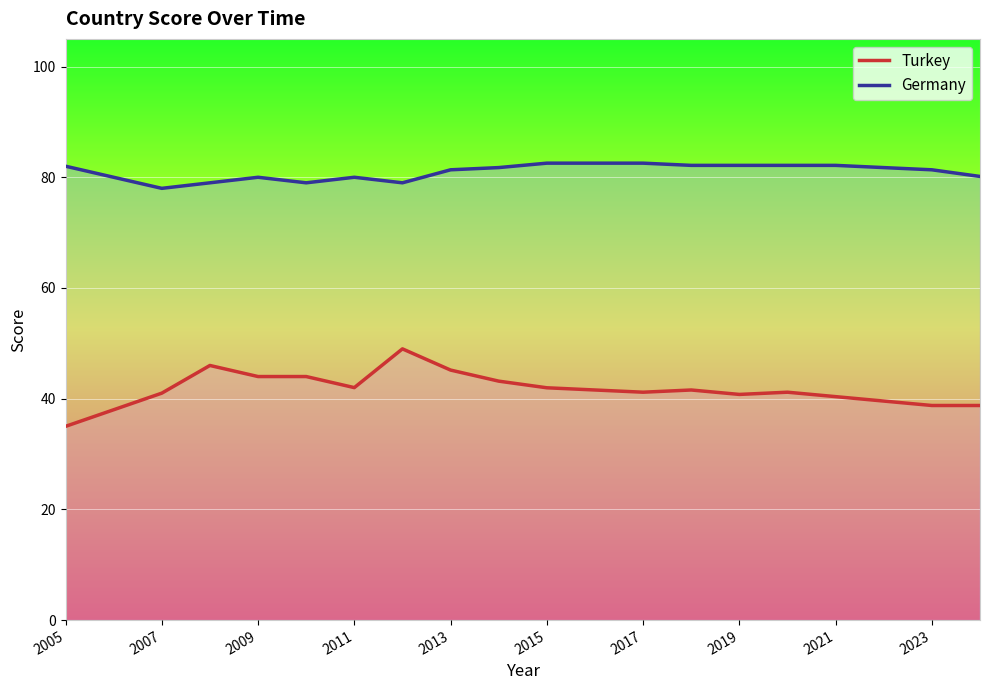

Which series has the widest spread of values?

Turkey